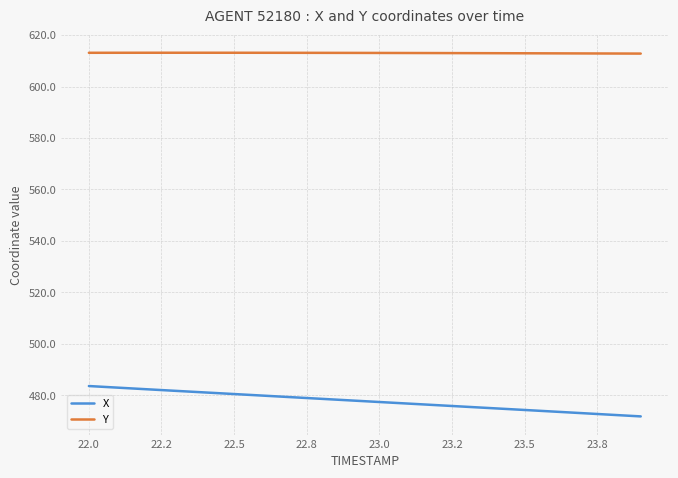

Which series has the largest total across all categories?

Y